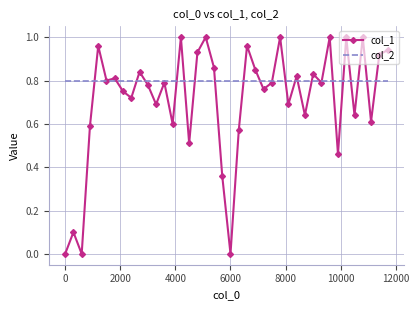

Count the number of data series in this chart.

2